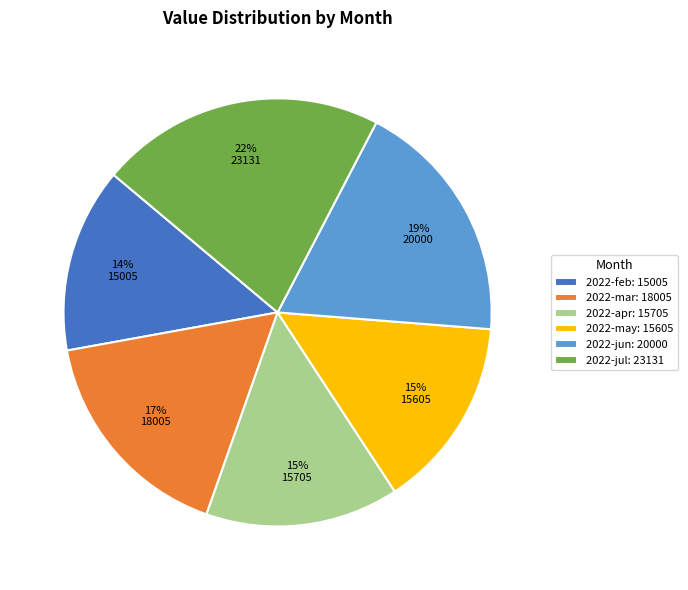

To the nearest percent, what percentage of the pie is 2022-mar?

17%